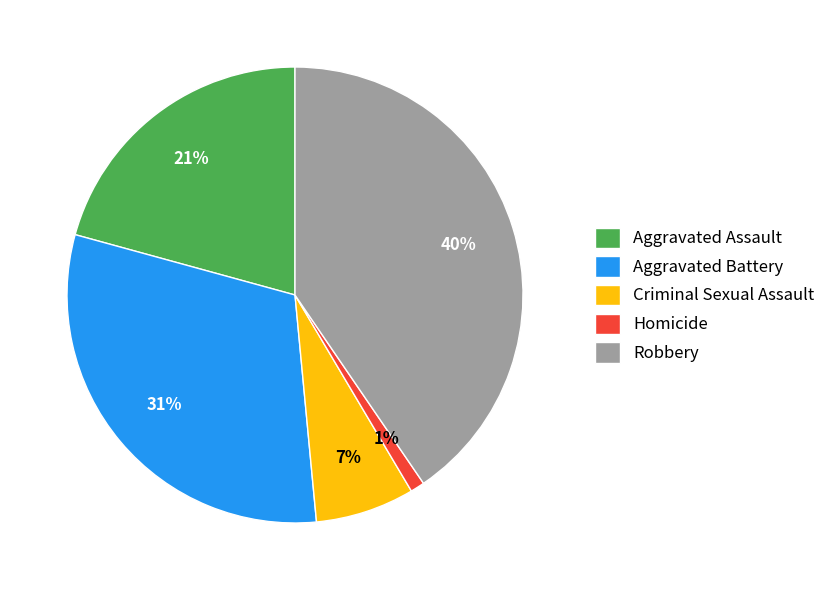

To the nearest percent, what is the combined percentage of Criminal Sexual Assault and Aggravated Assault?

28%